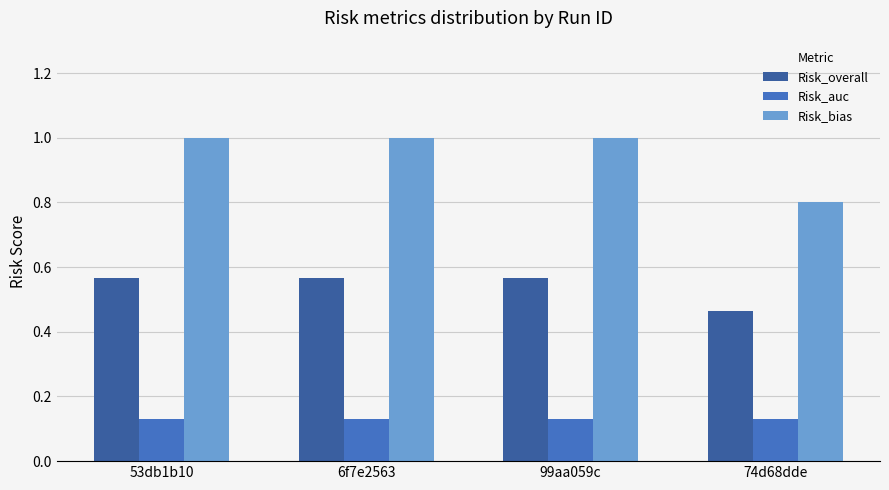

How many bars are there in total?

12